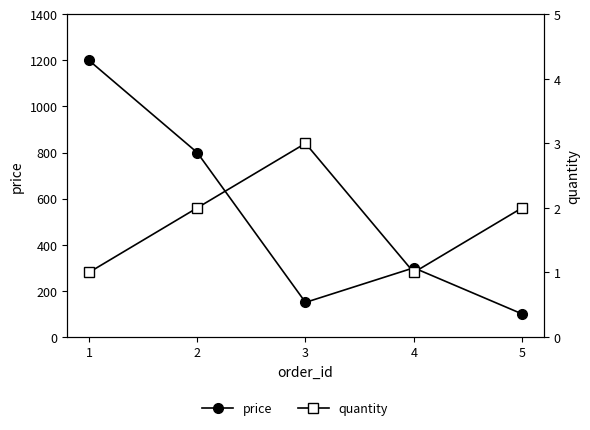

At how many categories does at least one series exceed 290?

3